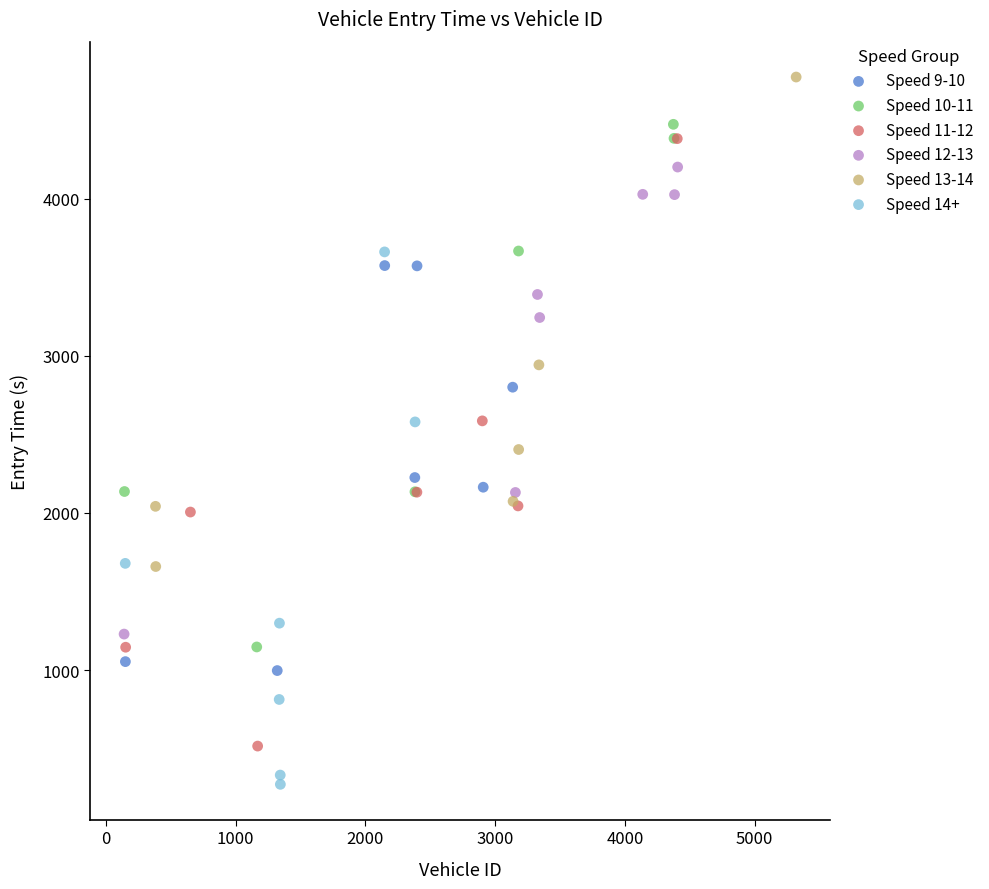

Which series reaches the minimum Y coordinate?

Speed 14+